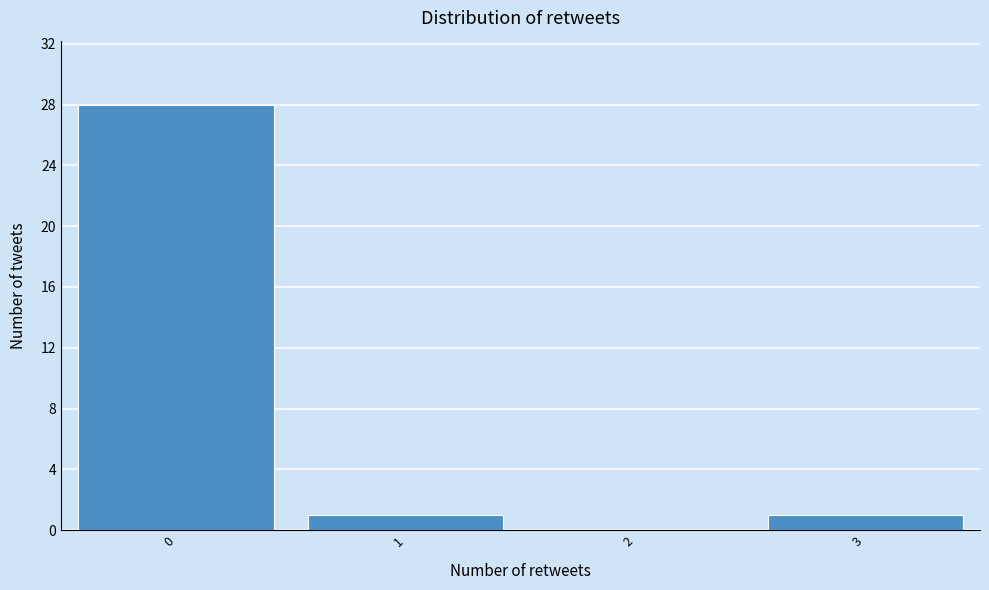

Reading left to right, transcribe this chart: for each bar, give the range it covers on the x-axis and its height. The values are not printed on the chart, so give them approximately, as read against the axis.

-0.5 to 0.5: 28
0.5 to 1.5: 1
1.5 to 2.5: 0
2.5 to 3.5: 1